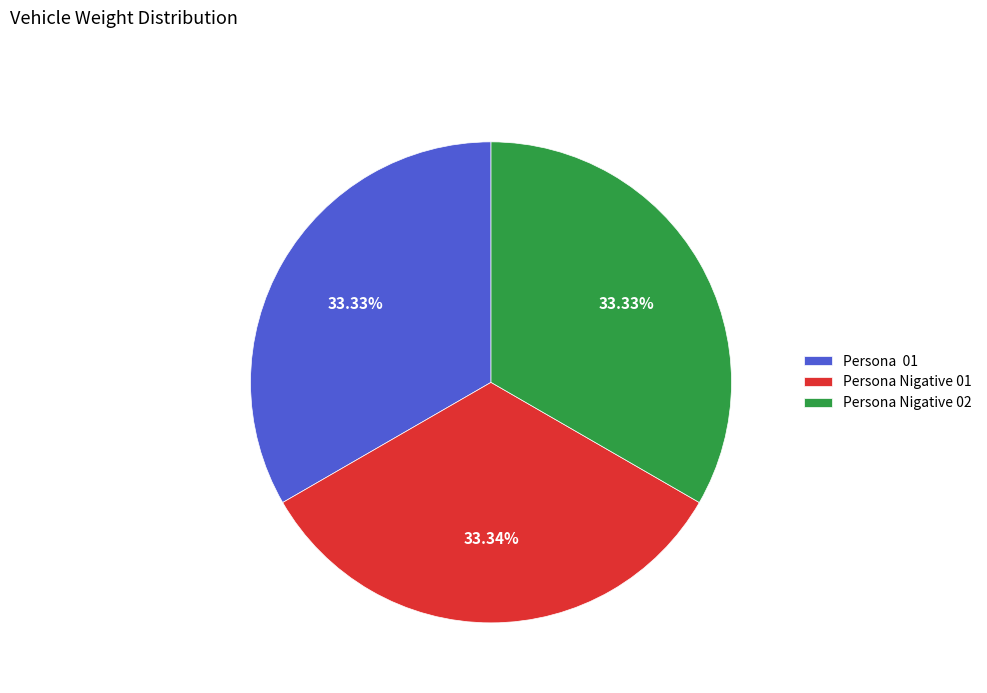

To the nearest percent, what portion does Persona Nigative 02 represent?

33%